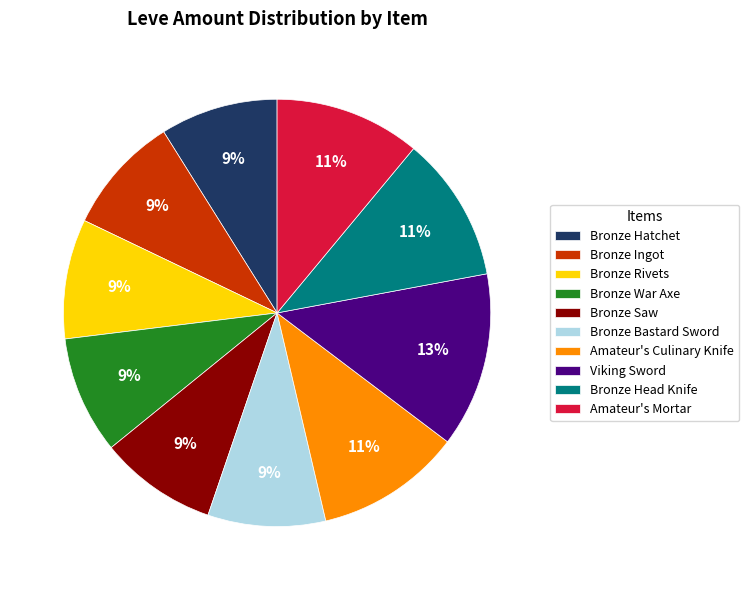

Count the number of slices in the pie.

10